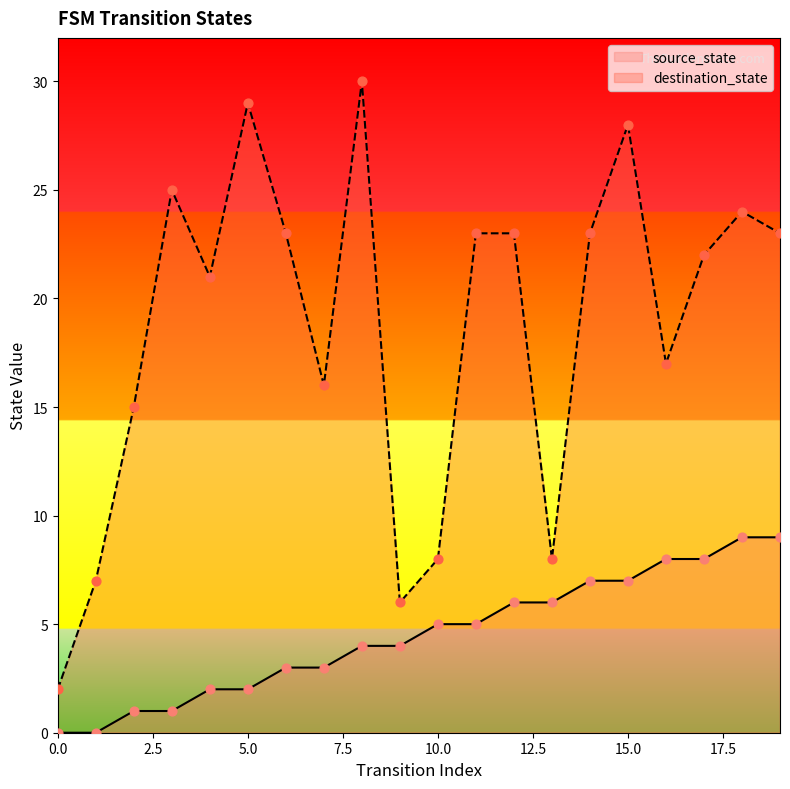

Which series has the widest spread of Y values?

destination_state